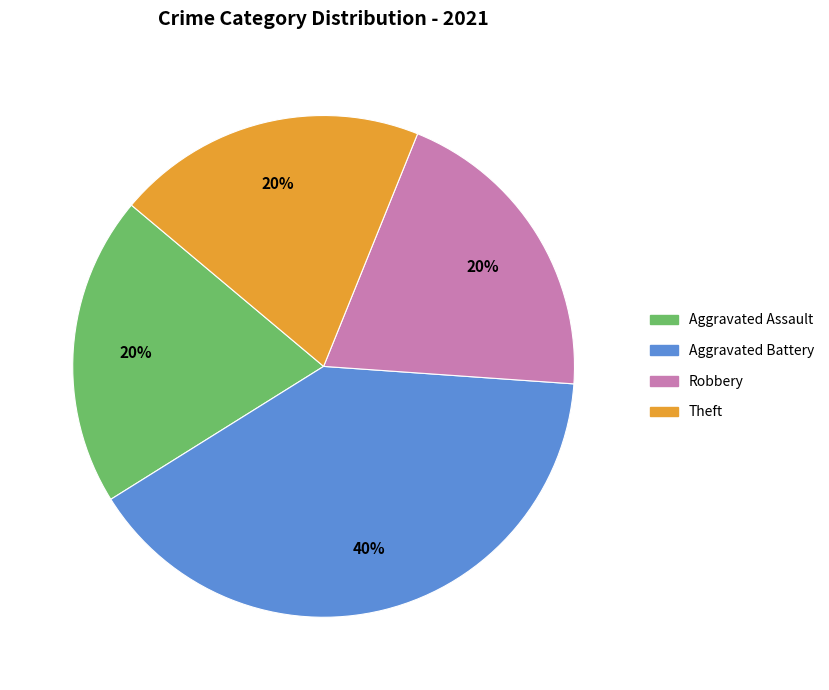

Is there a majority slice in this chart?

No